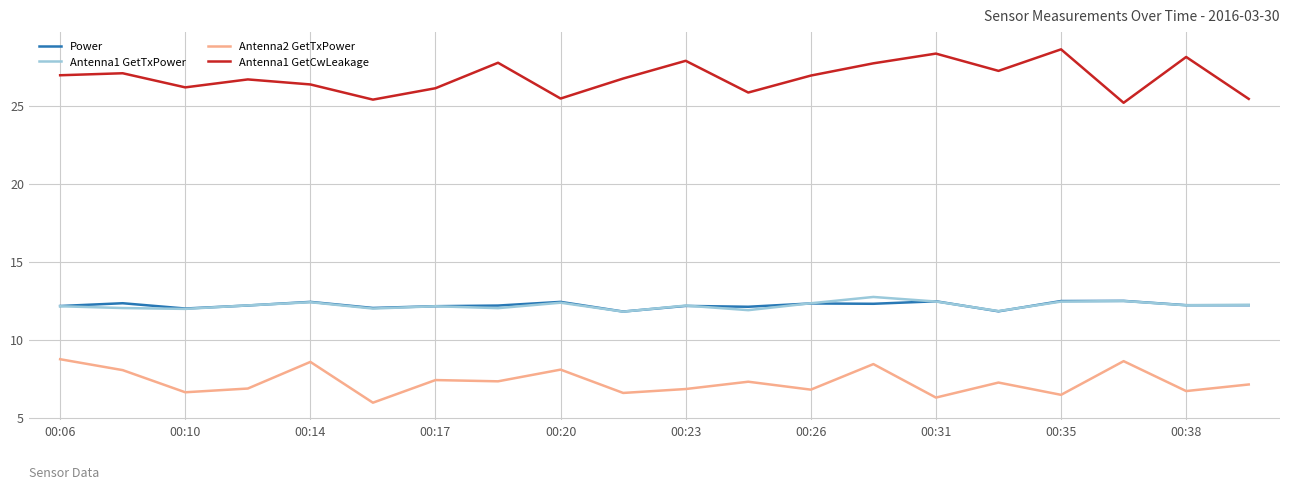

What is the minimum value shown in the chart?

6.0